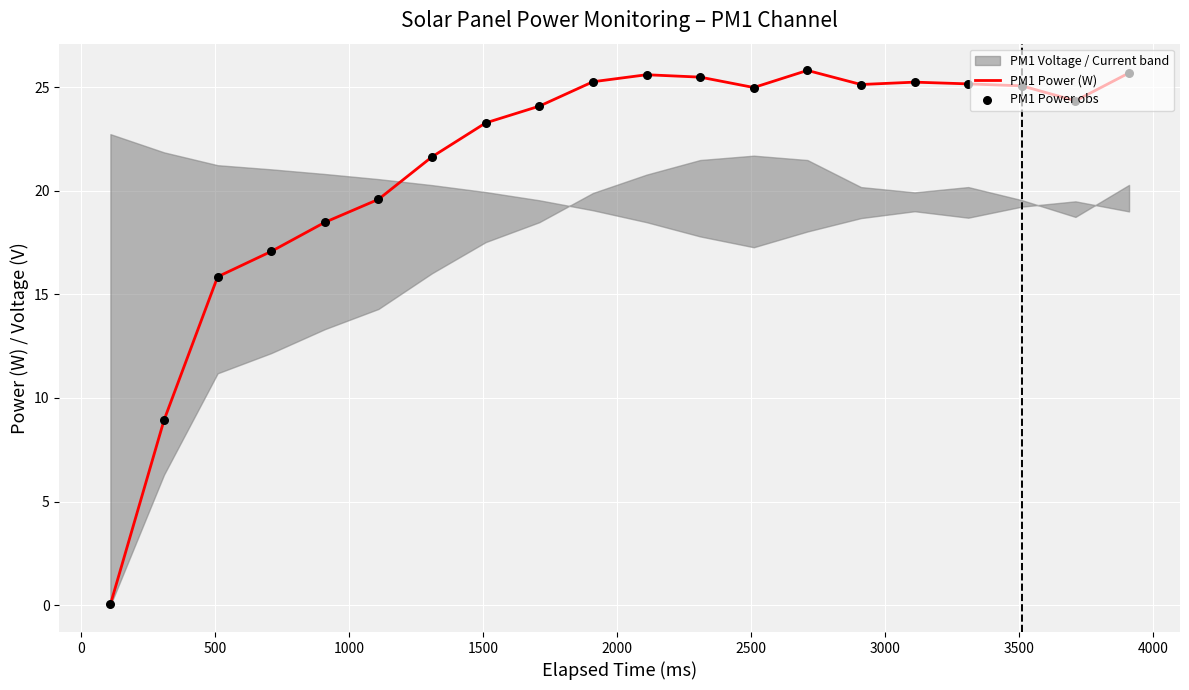

Which series contains the highest Y value?

PM1 Power (W)